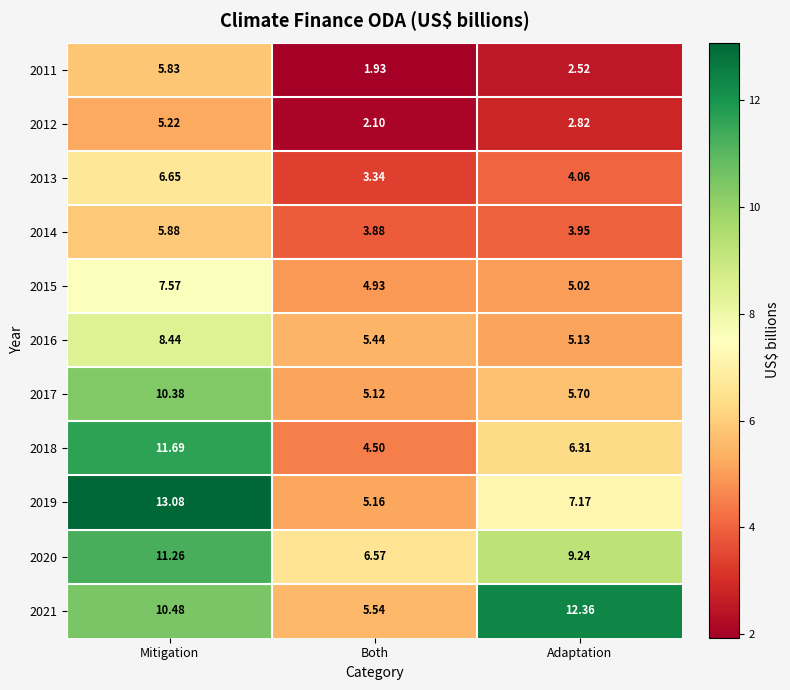

List the series in order of their peak value, highest first.

2019, 2021, 2018, 2020, 2017, 2016, 2015, 2013, 2014, 2011, 2012